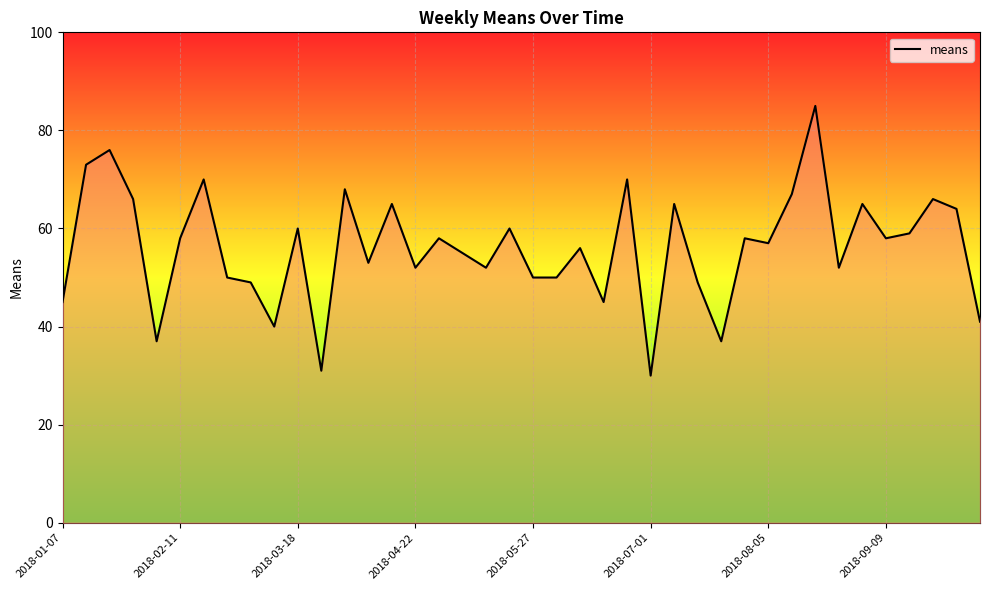

Reading right to left, transcribe all the data shown in this chart.

41	64	66	59	58	65	52	85	67	57	58	37	49	65	30	70	45	56	50	50	60	52	55	58	52	65	53	68	31	60	40	49	50	70	58	37	66	76	73	45